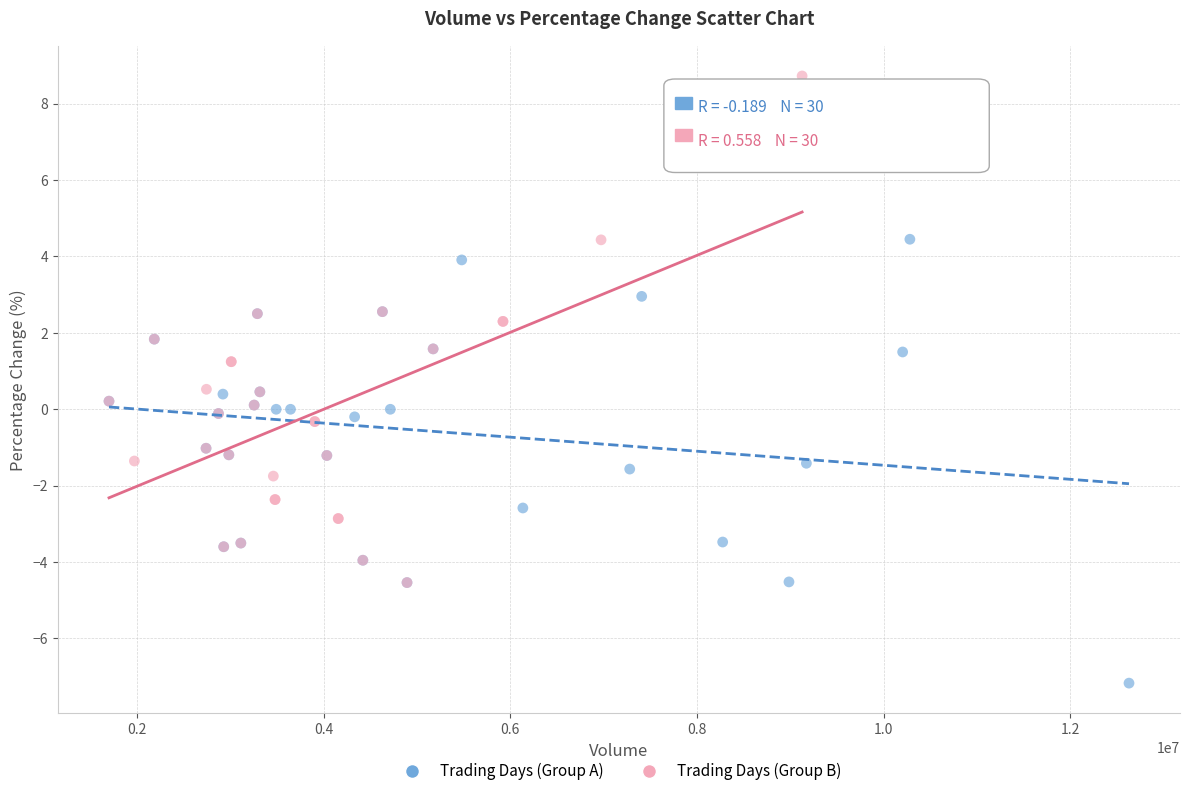

Which series contains the lowest Y value?

Trading Days (Group A)